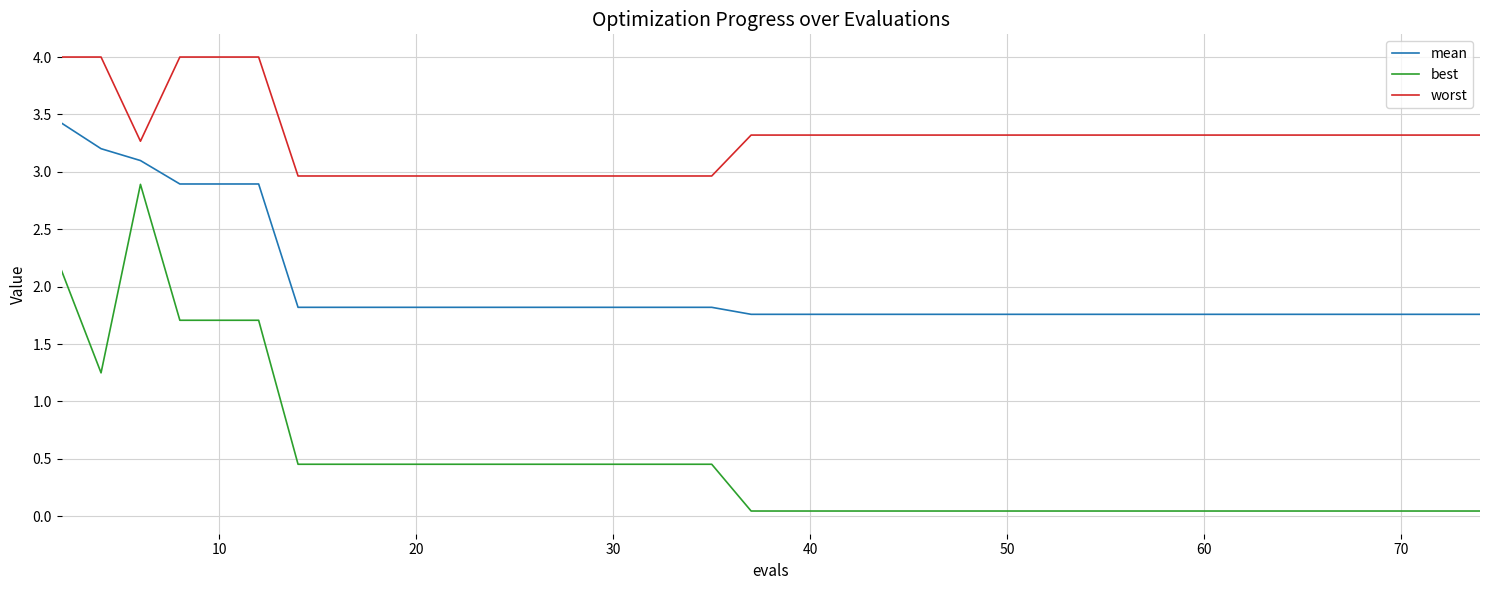

Which series has the widest spread of values?

best